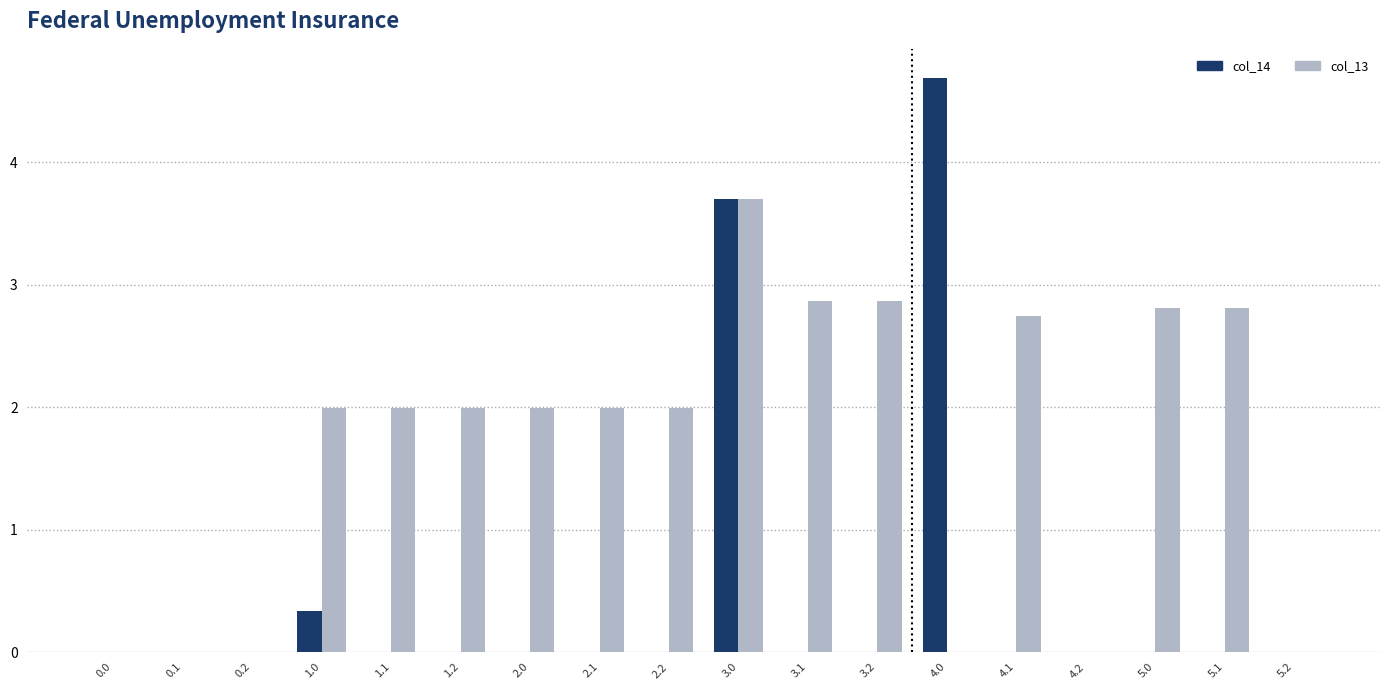

Which series has the largest total across all categories?

col_13